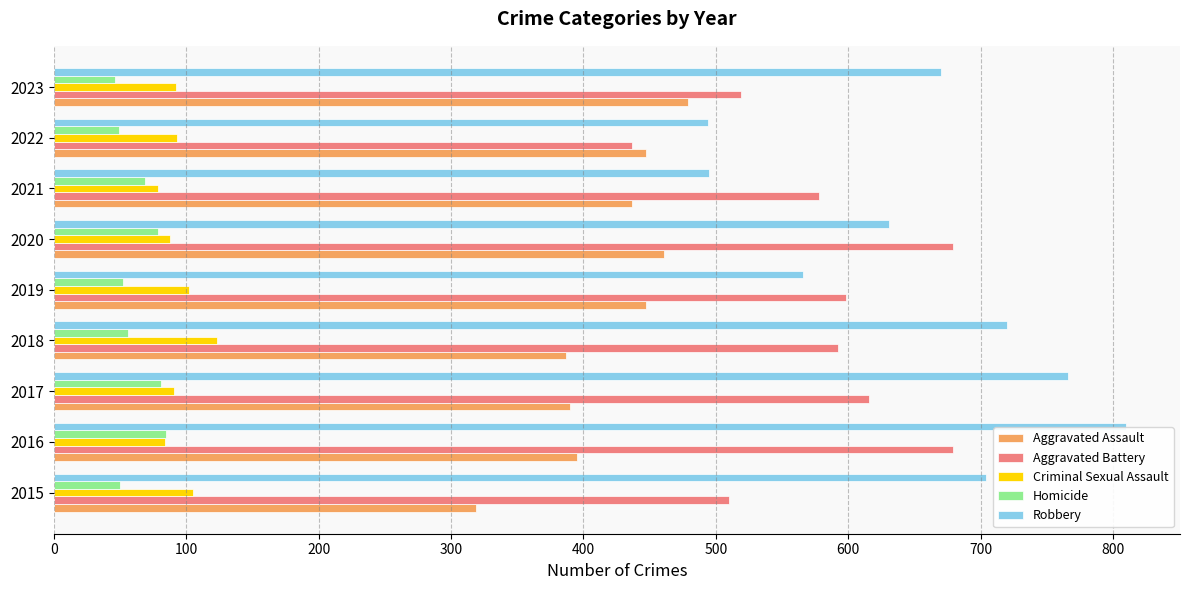

Which series has the largest total across all categories?

Robbery